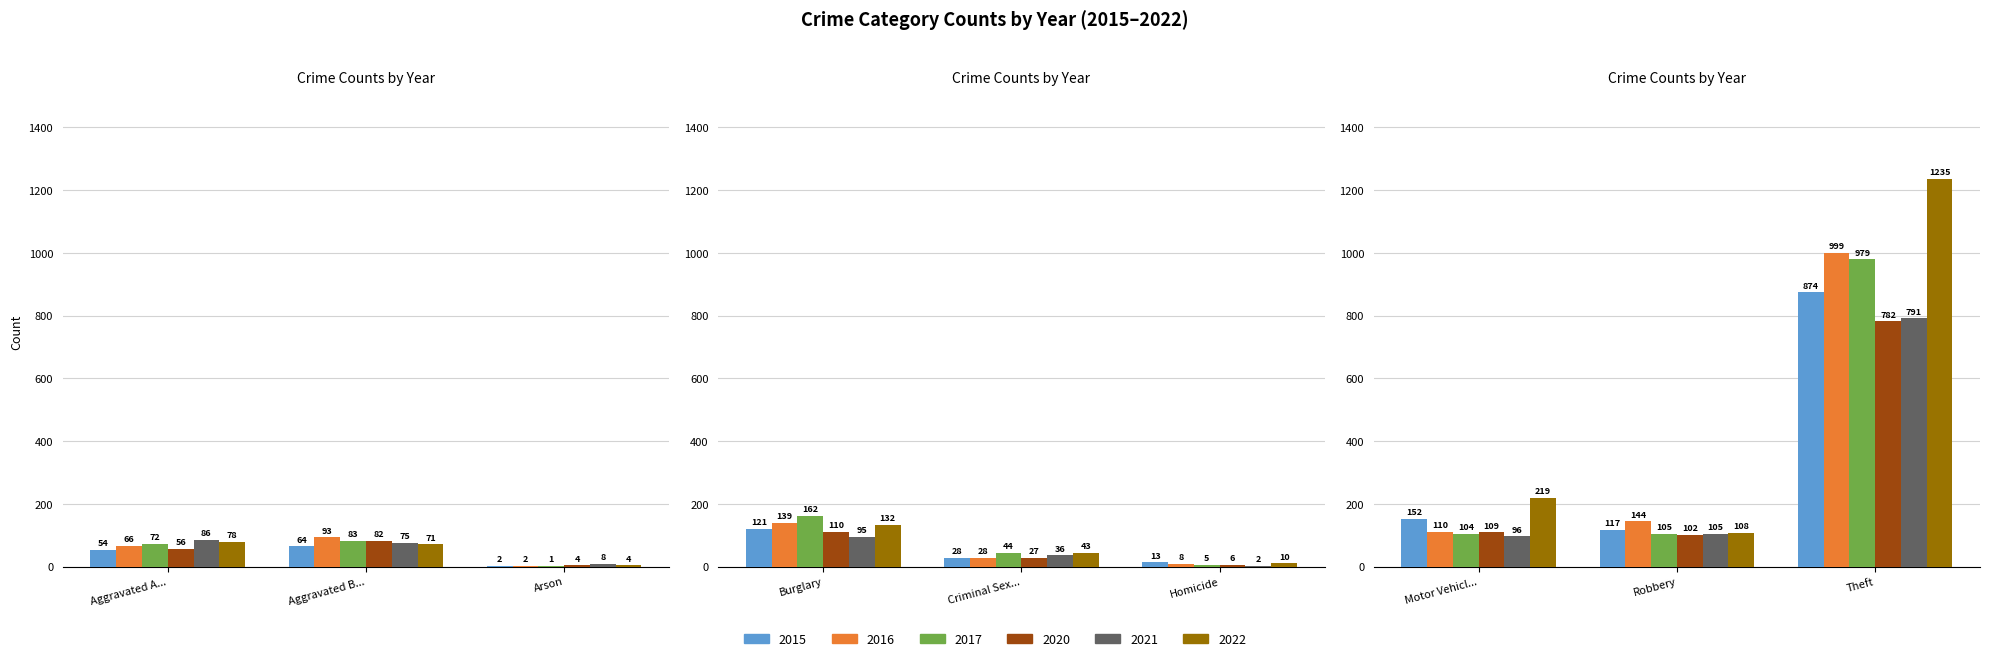

Reading left to right, extract all data points from this chart.

2015: Aggravated Assault=54	Aggravated Battery=64	Arson=2	Burglary=121	Criminal Sexual Assault=28	Homicide=13	Motor Vehicle Theft=152	Robbery=117	Theft=874
2016: Aggravated Assault=66	Aggravated Battery=93	Arson=2	Burglary=139	Criminal Sexual Assault=28	Homicide=8	Motor Vehicle Theft=110	Robbery=144	Theft=999
2017: Aggravated Assault=72	Aggravated Battery=83	Arson=1	Burglary=162	Criminal Sexual Assault=44	Homicide=5	Motor Vehicle Theft=104	Robbery=105	Theft=979
2020: Aggravated Assault=56	Aggravated Battery=82	Arson=4	Burglary=110	Criminal Sexual Assault=27	Homicide=6	Motor Vehicle Theft=109	Robbery=102	Theft=782
2021: Aggravated Assault=86	Aggravated Battery=75	Arson=8	Burglary=95	Criminal Sexual Assault=36	Homicide=2	Motor Vehicle Theft=96	Robbery=105	Theft=791
2022: Aggravated Assault=78	Aggravated Battery=71	Arson=4	Burglary=132	Criminal Sexual Assault=43	Homicide=10	Motor Vehicle Theft=219	Robbery=108	Theft=1235